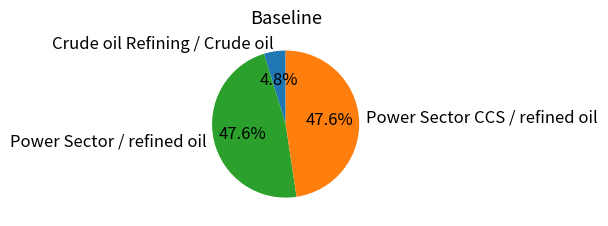

Approximately how many times larger is the value at Crude oil Refining / Crude oil compared to Power Sector / refined oil?

0.1